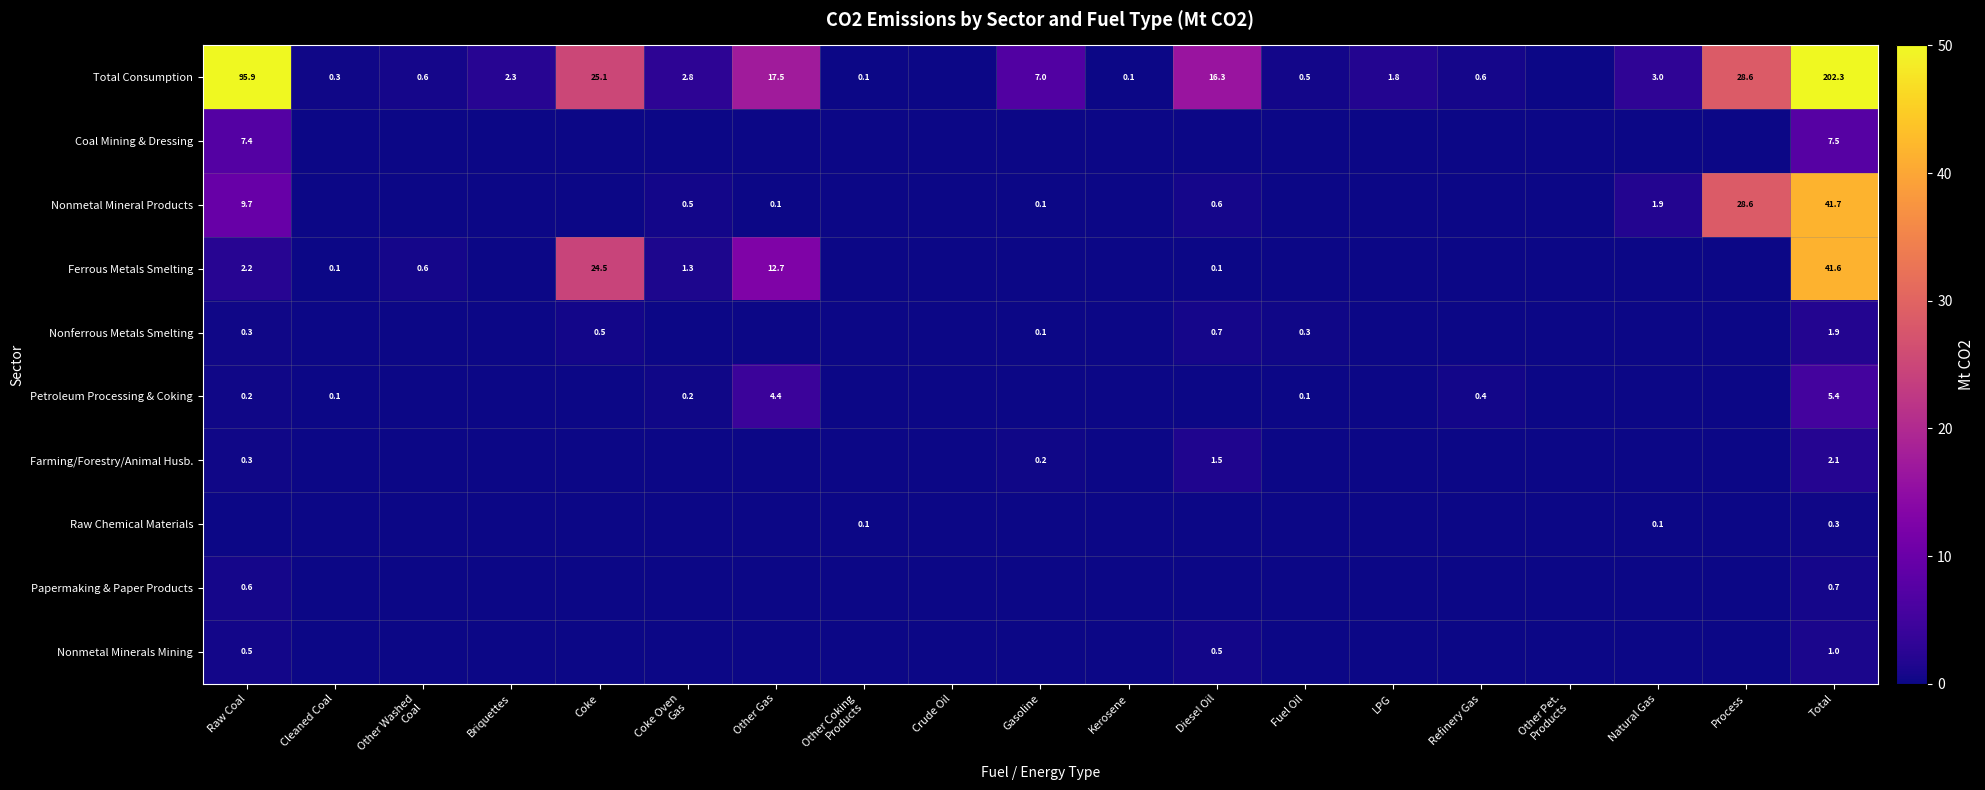

The Nonmetal Mineral Products series shows 0.8 at Natural Gas. True or false?

False